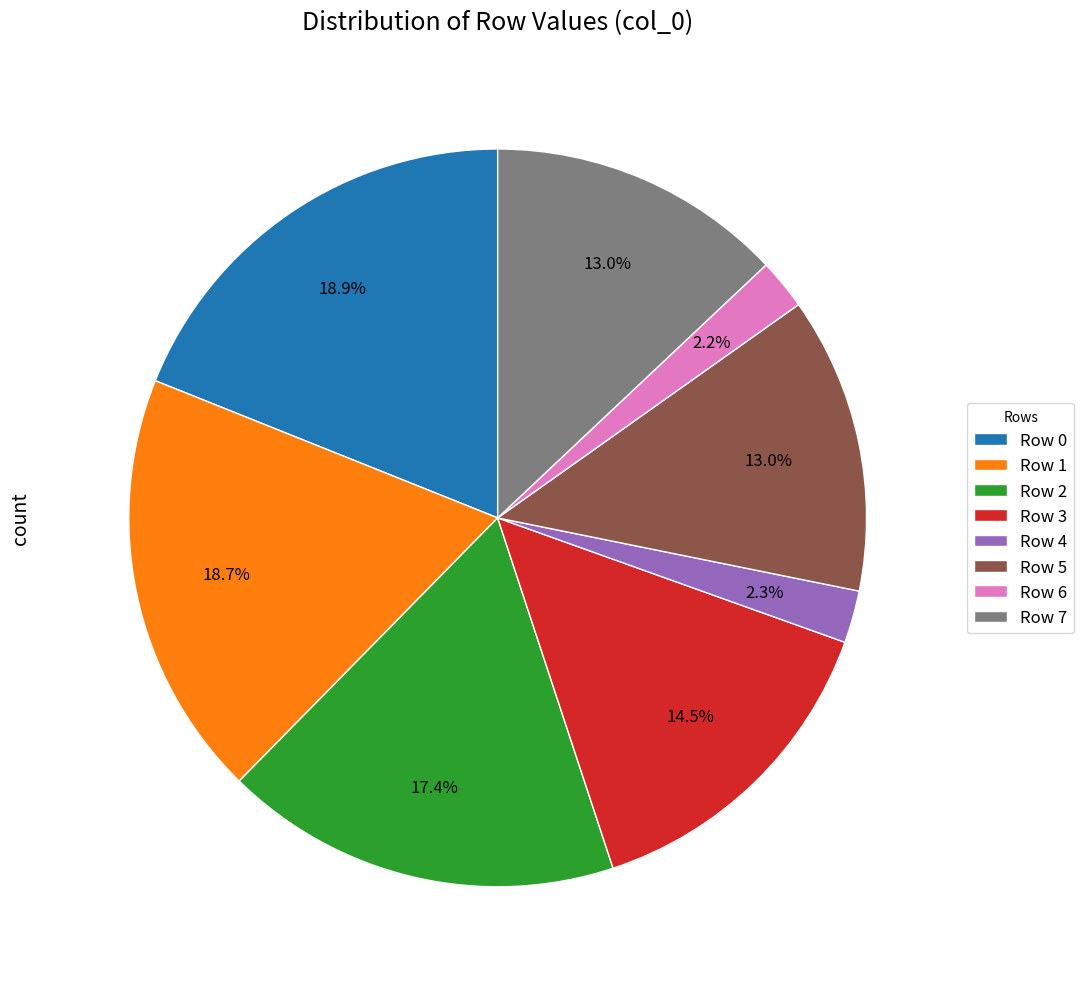

Combined, do Row 1 and Row 5 account for over 50%?

No